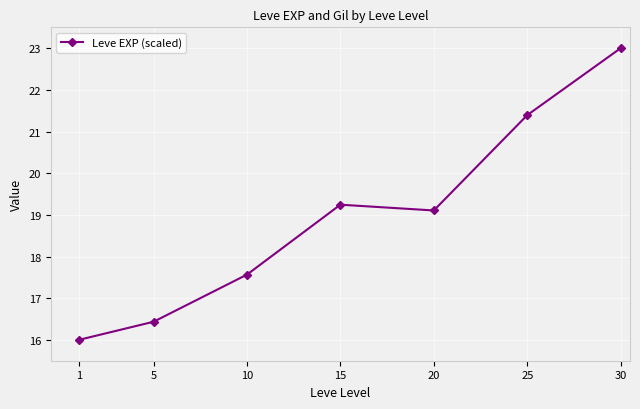

What is the greatest value displayed?

23.0